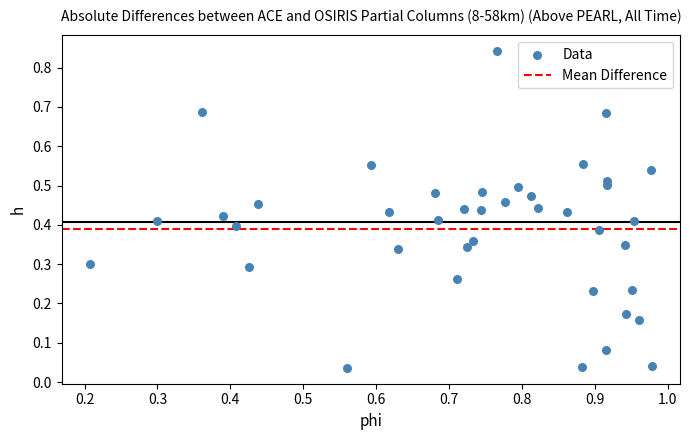

How many points are shown in the scatter plot?

40